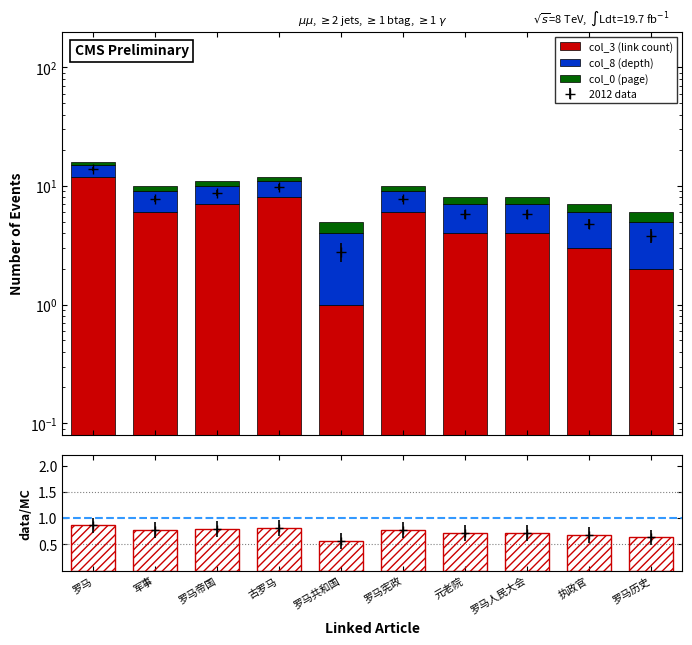

Reading left to right, list all the values displayed in this chart.

col_3 (link count): 12.0	6.0	7.0	8.0	1.0	6.0	4.0	4.0	3.0	2.0
col_8 (depth): 3.0	3.0	3.0	3.0	3.0	3.0	3.0	3.0	3.0	3.0
col_0 (page): 1.0	1.0	1.0	1.0	1.0	1.0	1.0	1.0	1.0	1.0
ratio: 0.9	0.8	0.8	0.8	0.6	0.8	0.7	0.7	0.7	0.6